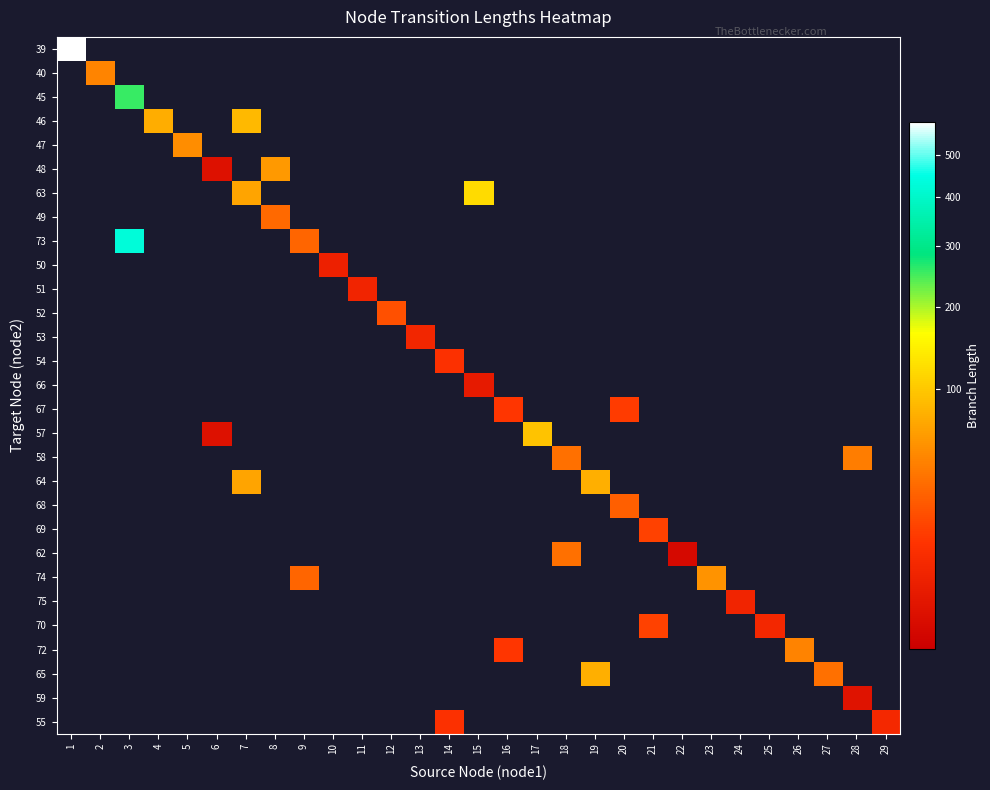

Which has a higher value, 26 or 4?

26